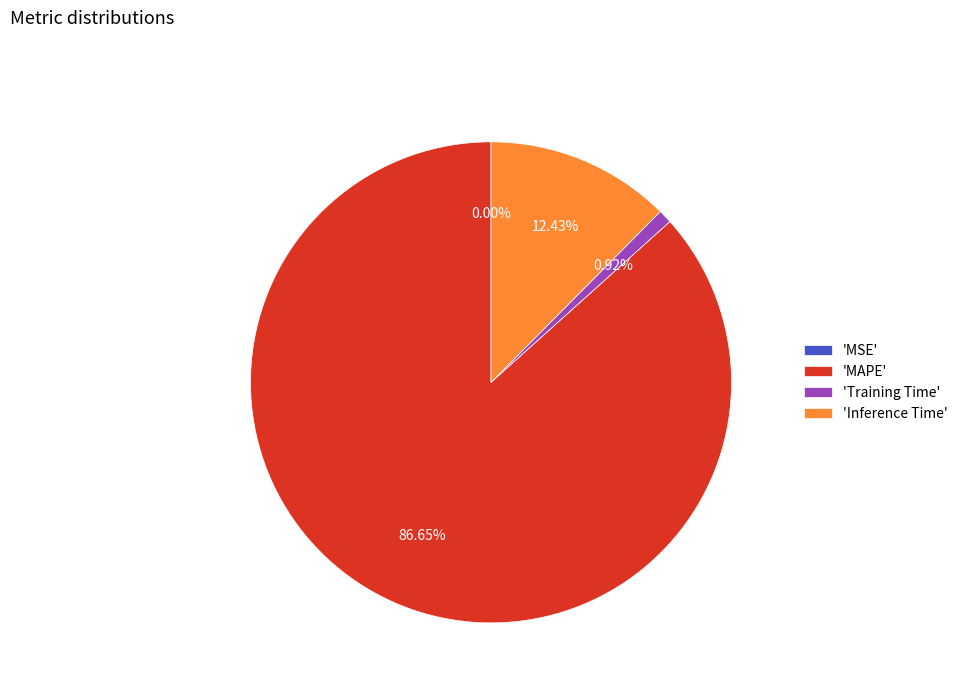

Which has a higher value, 'MAPE' or 'Training Time'?

'MAPE'